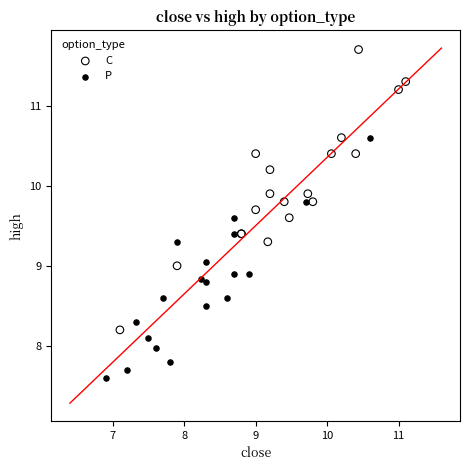

Which series has the largest Y range (max minus min)?

C